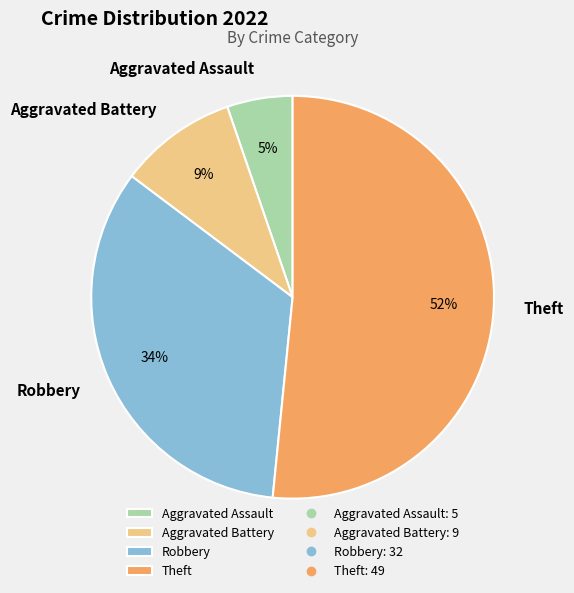

To the nearest percent, what is the difference between the Robbery and Theft slice percentages?

18%